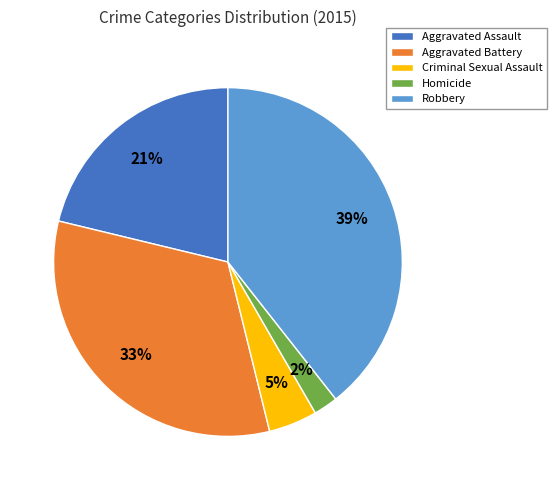

Is it true that Homicide is 16% of the pie?

False